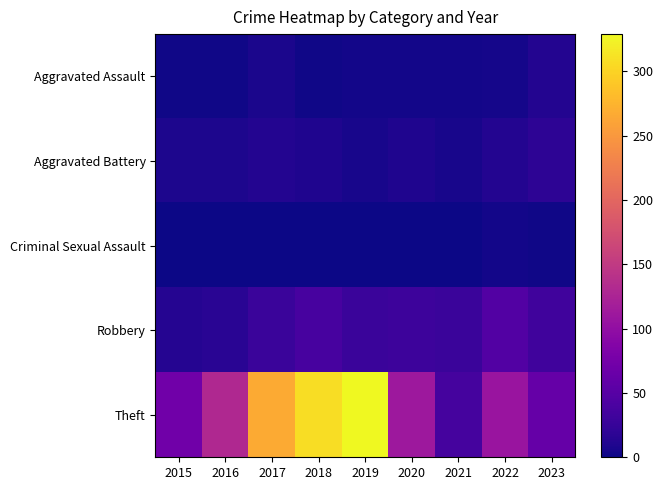

Rank the series at 2023 from highest to lowest value.

Theft, Robbery, Aggravated Battery, Aggravated Assault, Criminal Sexual Assault